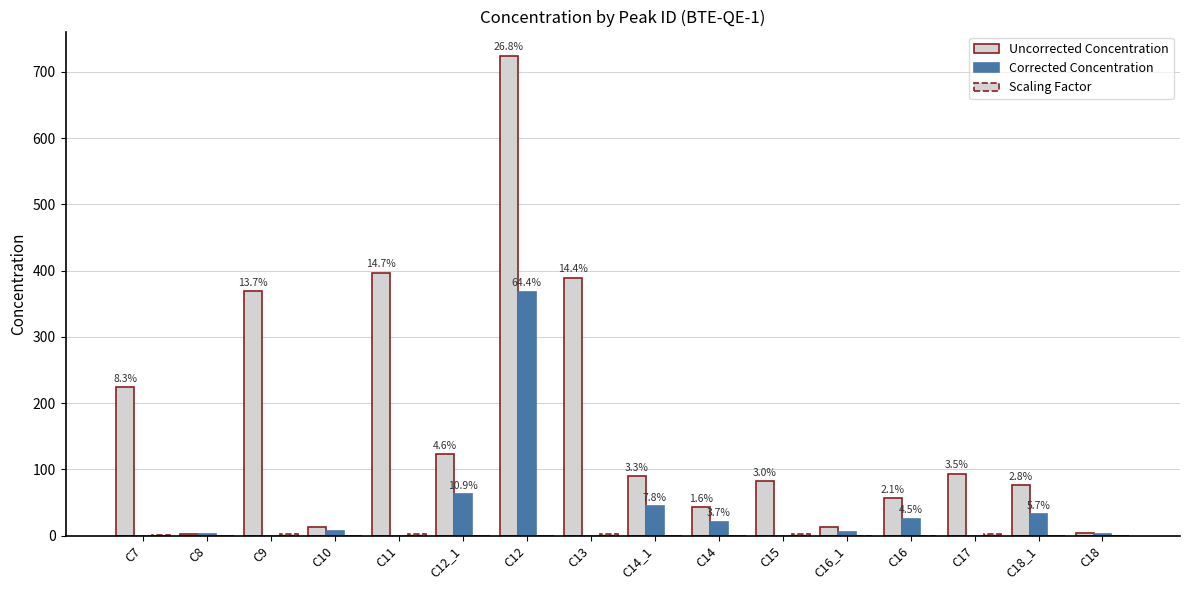

Count the number of categories in the chart.

16